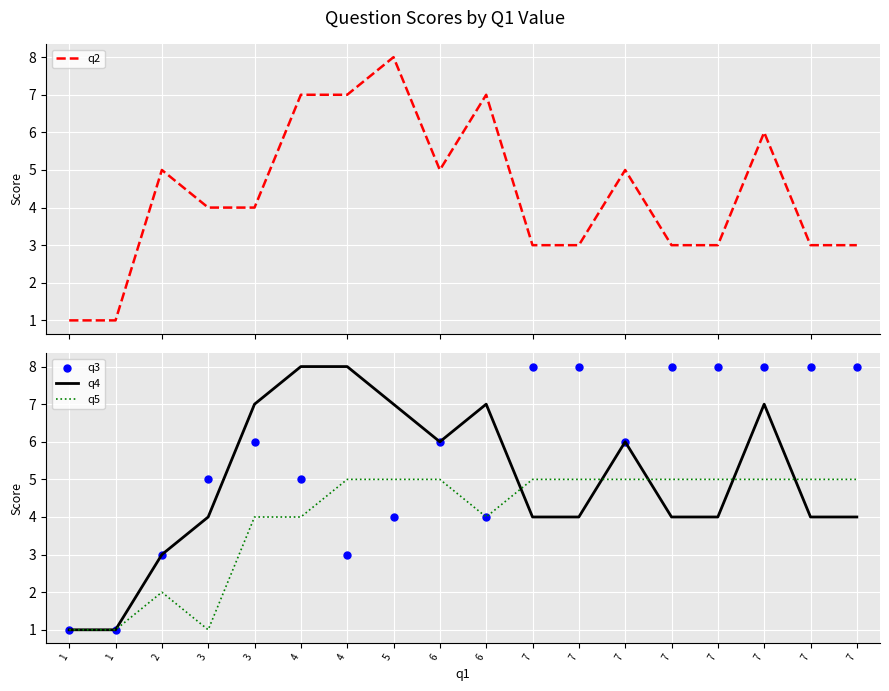

Reading left to right, transcribe all the data shown in this chart.

q2: 1=1	1=1	2=5	3=4	3=4	4=7	4=7	5=8	6=5	6=7	7=3	7=3	7=5	7=3	7=3	7=6	7=3	7=3
q3: 1=1	1=1	2=3	3=5	3=6	4=5	4=3	5=4	6=6	6=4	7=8	7=8	7=6	7=8	7=8	7=8	7=8	7=8
q4: 1=1	1=1	2=3	3=4	3=7	4=8	4=8	5=7	6=6	6=7	7=4	7=4	7=6	7=4	7=4	7=7	7=4	7=4
q5: 1=1	1=1	2=2	3=1	3=4	4=4	4=5	5=5	6=5	6=4	7=5	7=5	7=5	7=5	7=5	7=5	7=5	7=5